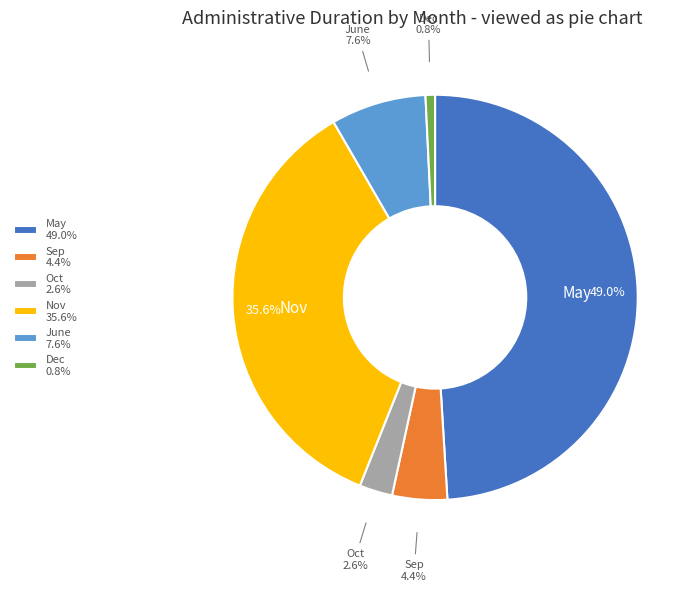

Is the sum of June 7.6% and May 49.0% greater than half?

Yes